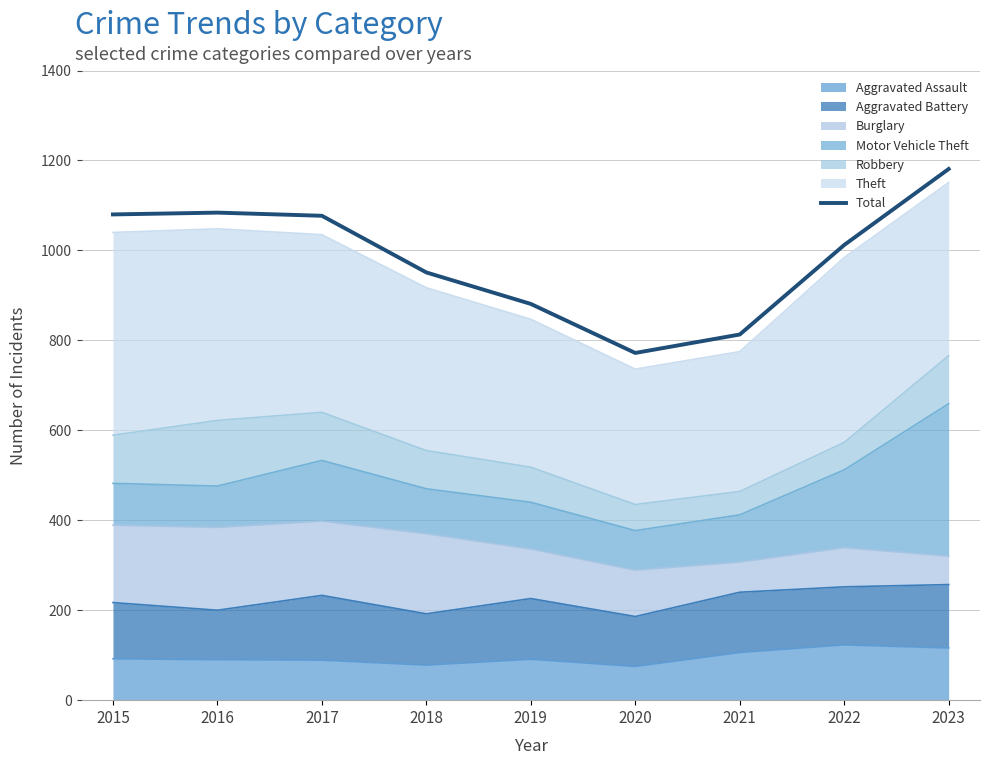

Read the value at 2020, to the nearest 50.

750